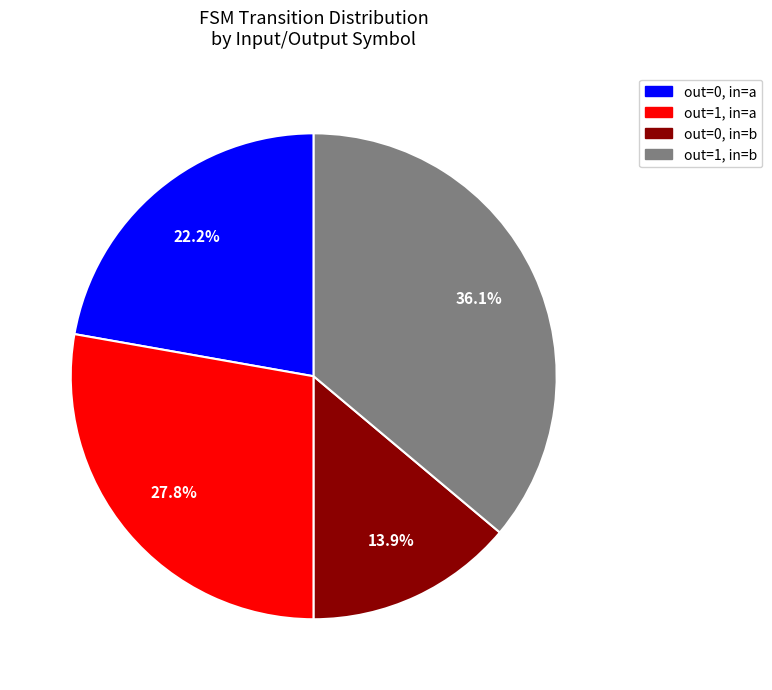

Is there a majority slice in this chart?

No